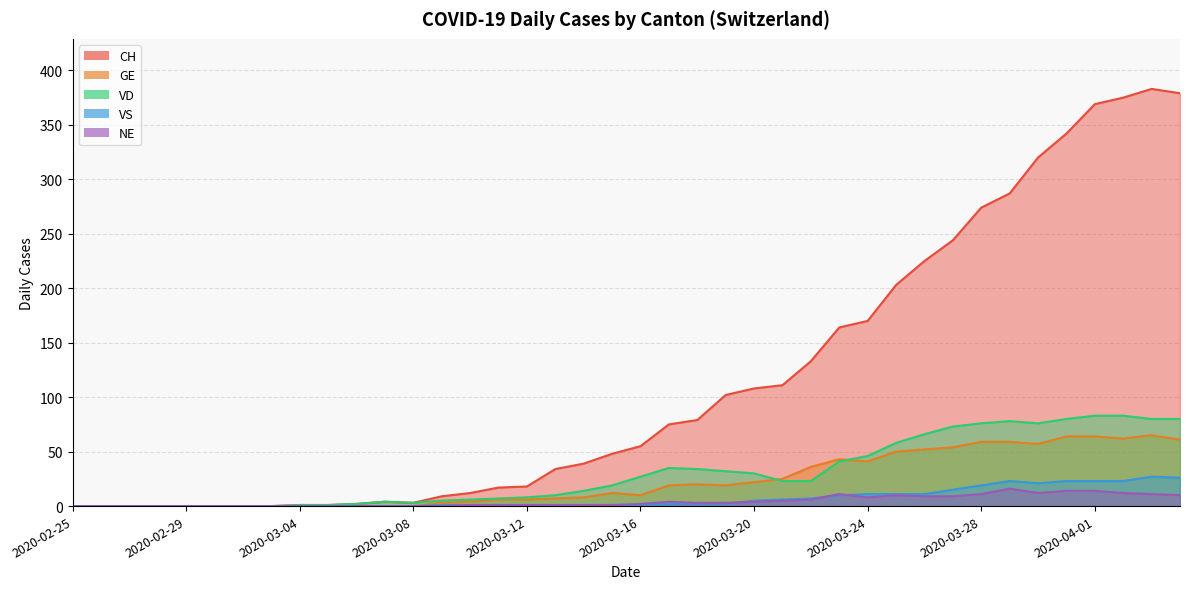

What is the maximum value shown in the chart?

383